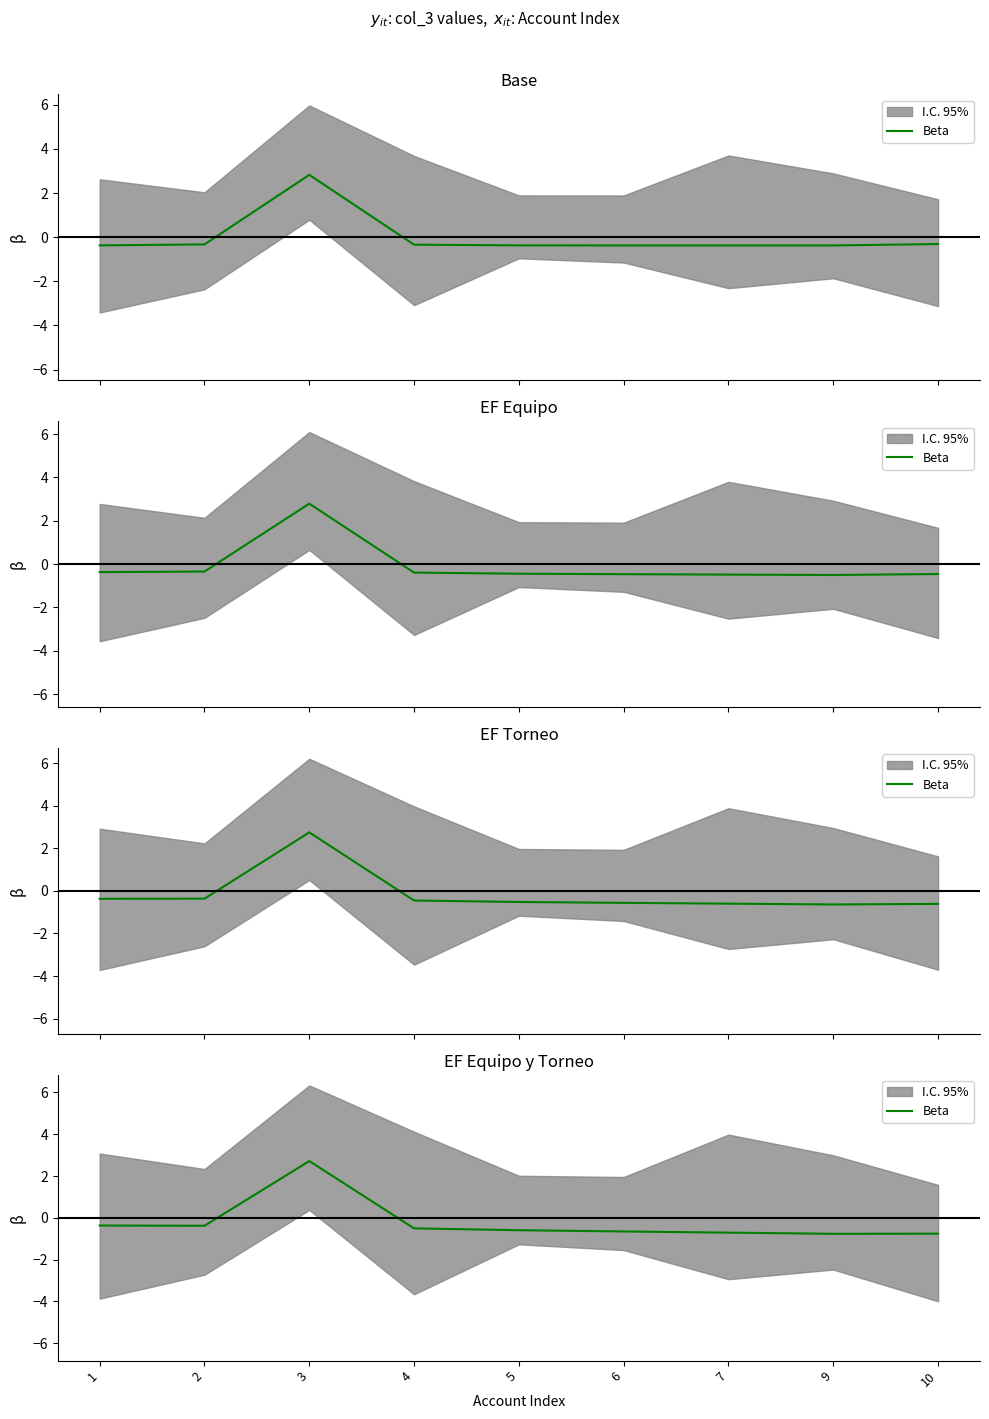

Which label corresponds to the largest value in the chart?

3